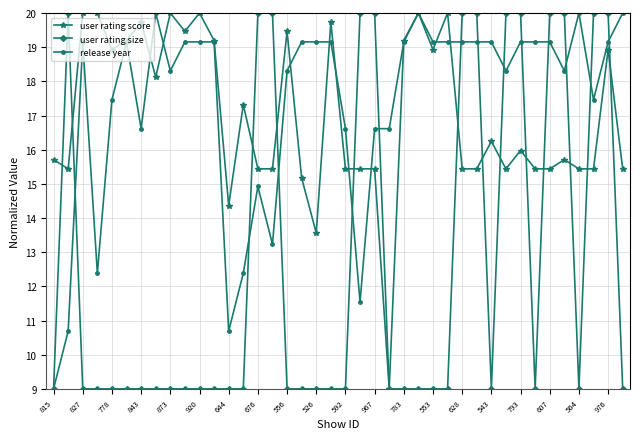

How many lines are shown in the chart?

3